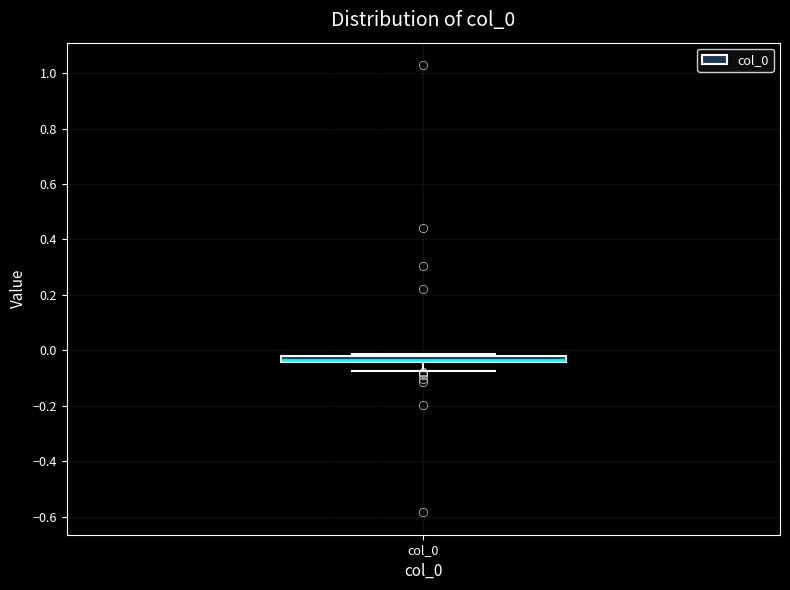

Where is the lower edge of the box for col_0 on the y-axis? The values are not printed on the chart, so give them approximately, as read against the axis.

-0.04